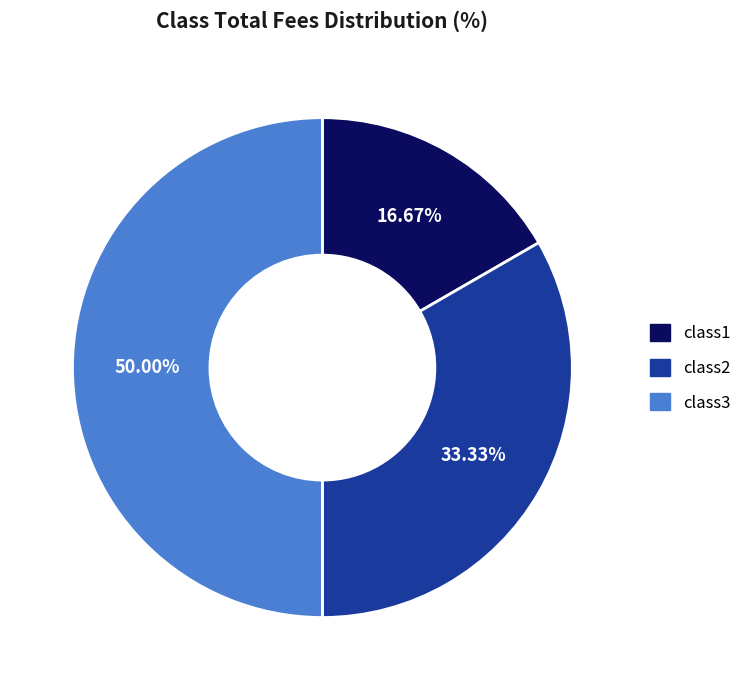

The class2 slice represents 33% of the pie. True or false?

True